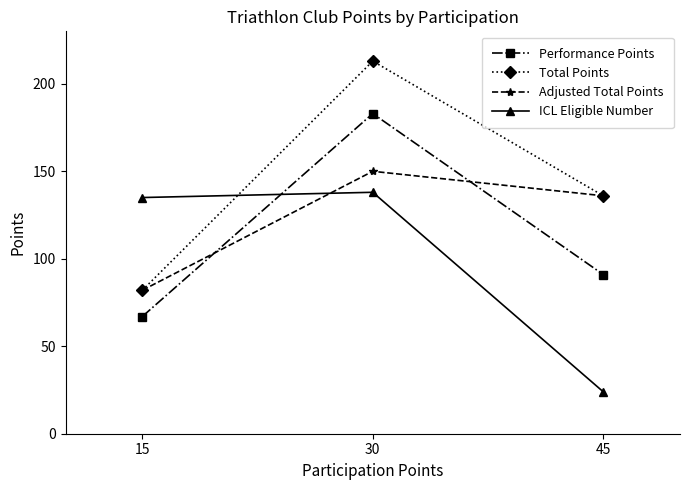

Reading left to right, list all the values displayed in this chart.

Performance Points: 67	183	91
Total Points: 82	213	136
Adjusted Total Points: 82	150	136
ICL Eligible Number: 135	138	24